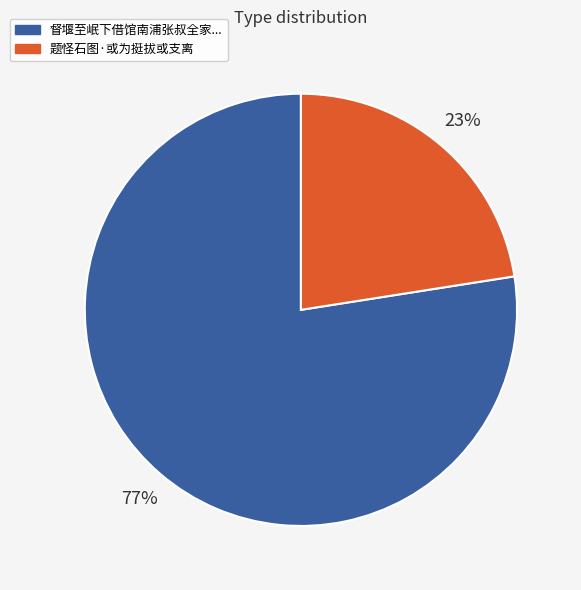

Is there any slice that represents more than half of the pie?

Yes